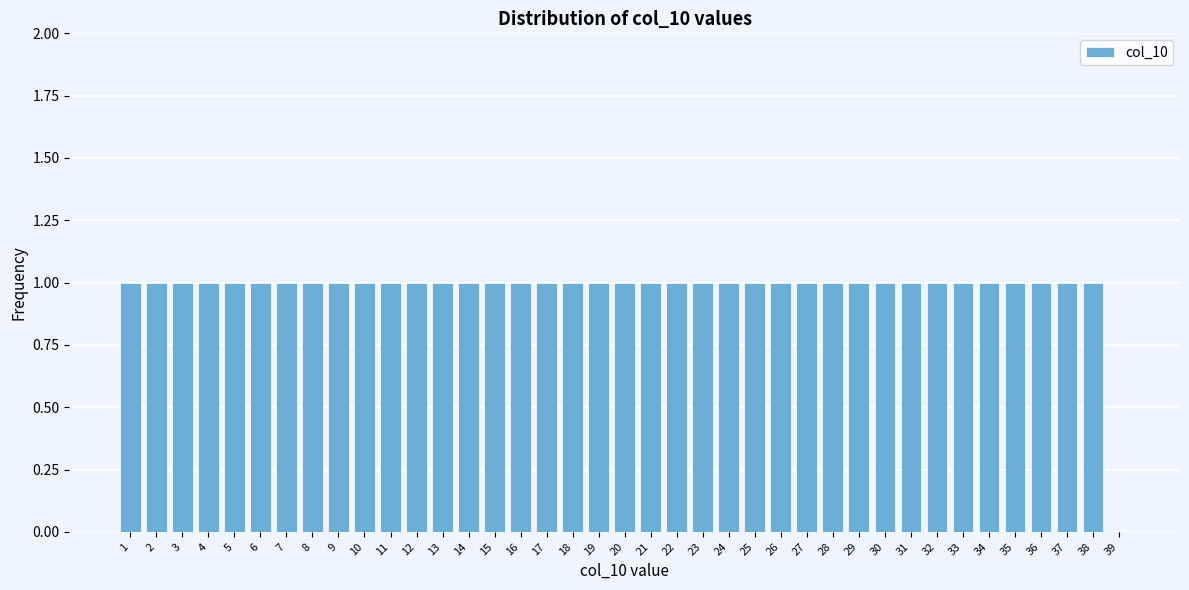

What is the ratio of the value at 38 to the value at 10?

1.0